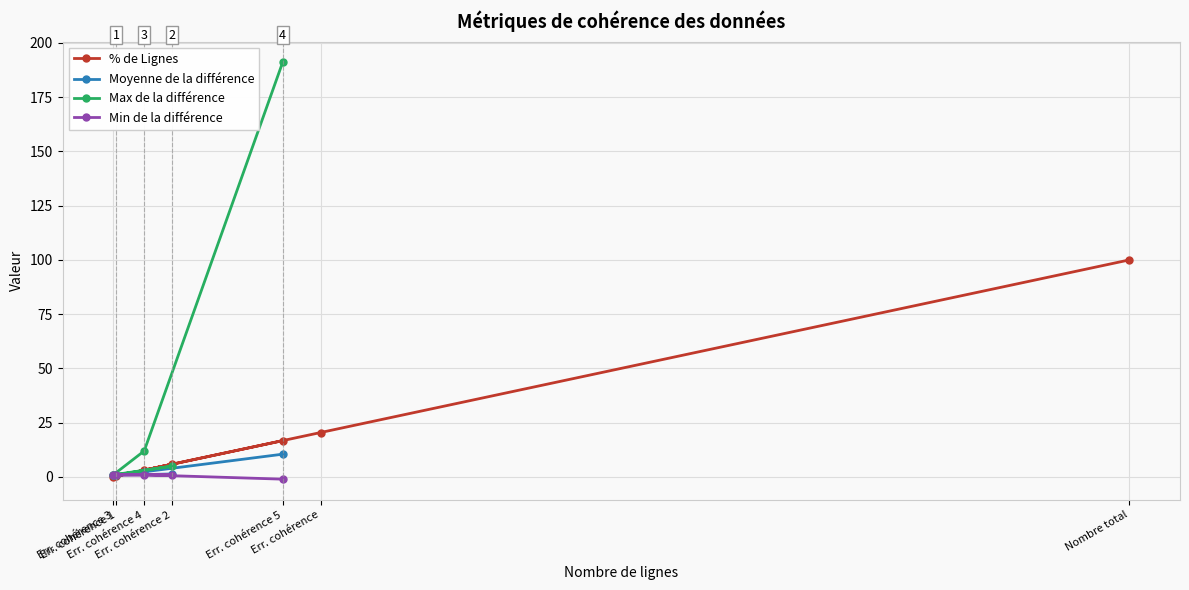

What is the maximum value for % de Lignes?

100.0